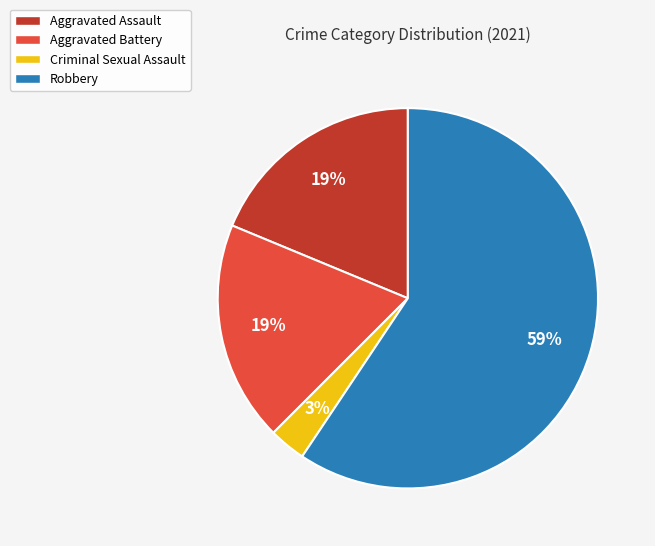

True or false: Robbery accounts for 70% of the total.

False